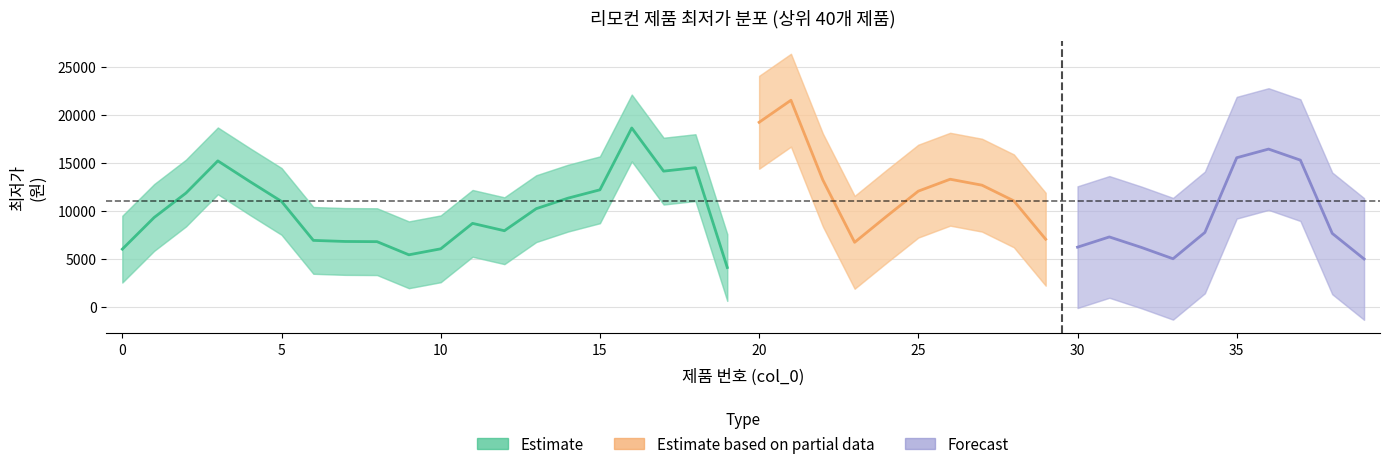

True or false: there are more than 2 points higher than both neighbors.

True